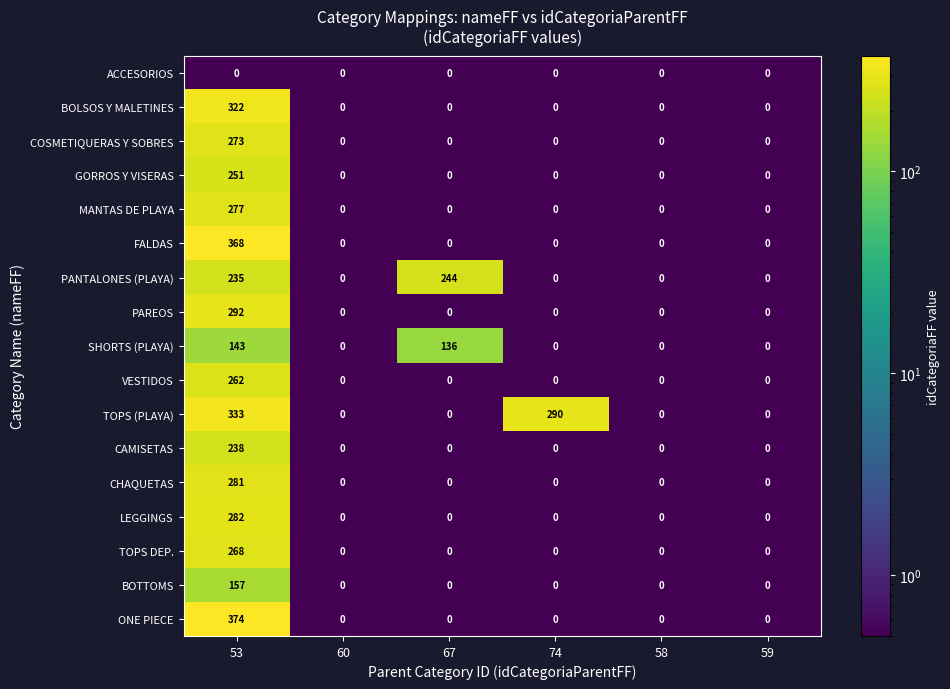

What is the spread (max minus min) of values at 74?

290